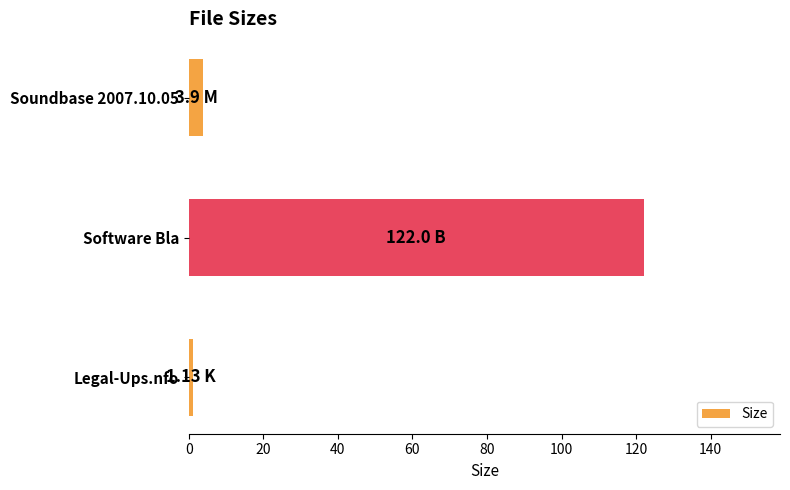

How many bars are there in total?

3